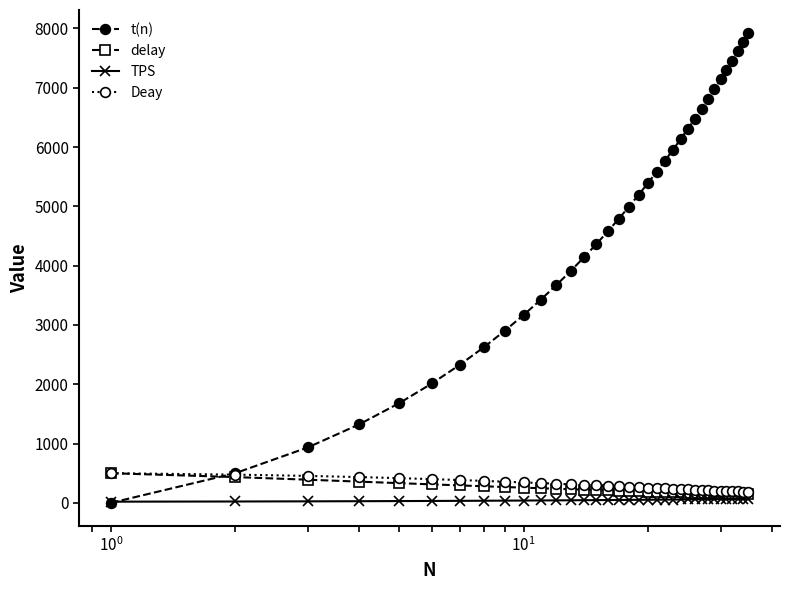

Which series has the widest spread of values?

t(n)